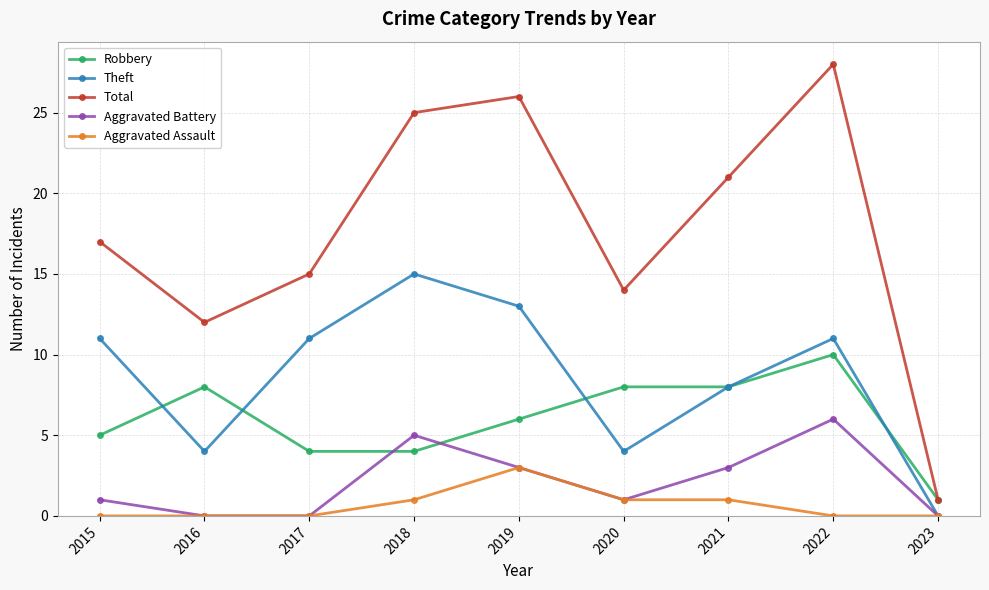

Reading left to right, extract all data points from this chart.

Robbery: 5	8	4	4	6	8	8	10	1
Theft: 11	4	11	15	13	4	8	11	0
Total: 17	12	15	25	26	14	21	28	1
Aggravated Battery: 1	0	0	5	3	1	3	6	0
Aggravated Assault: 0	0	0	1	3	1	1	0	0